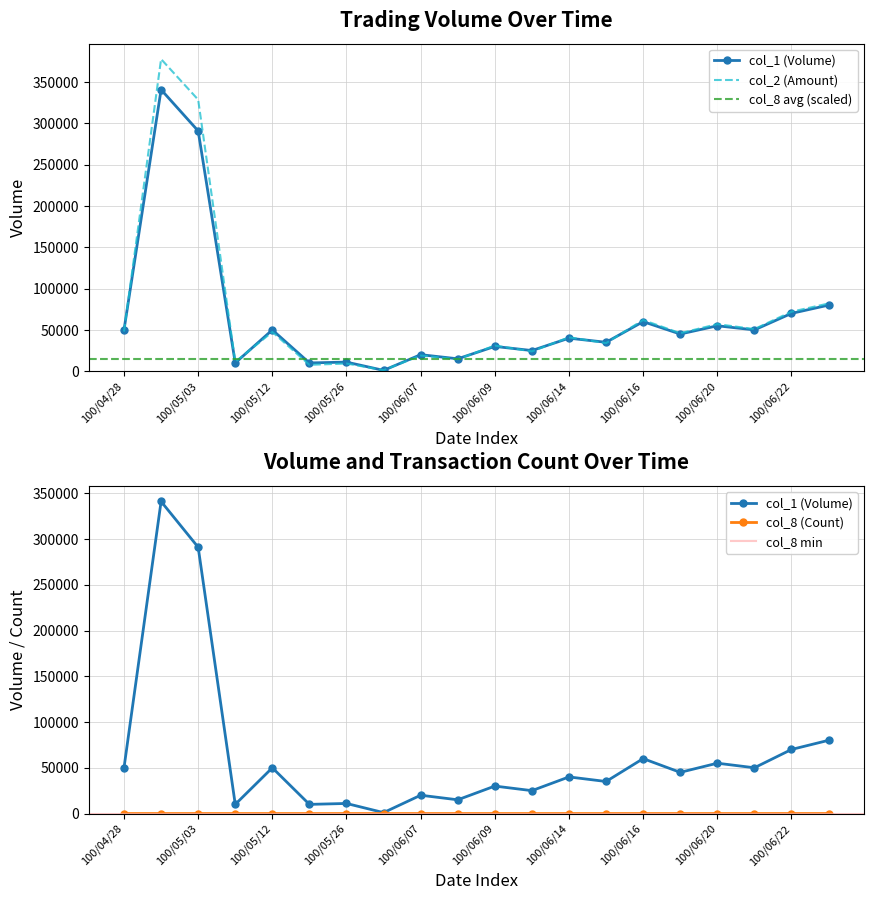

Which series has the largest range (max minus min)?

col_2